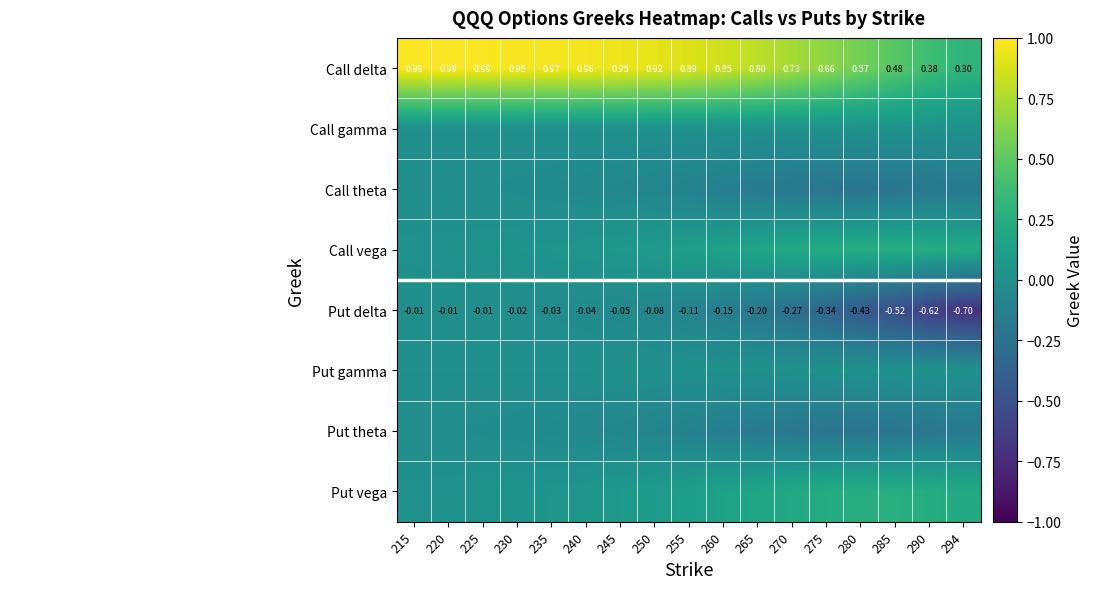

The value of Call gamma at 260 is 0.0. True or false?

True